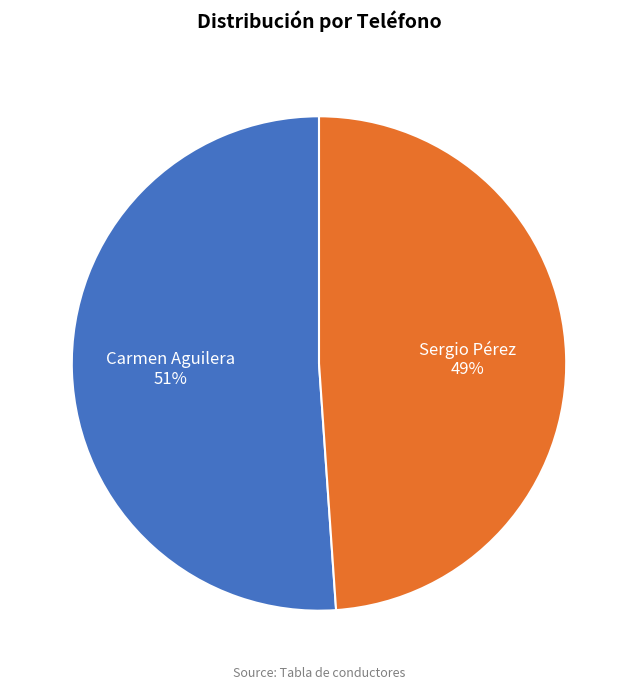

To the nearest percent, what portion does Carmen Aguilera represent?

51%